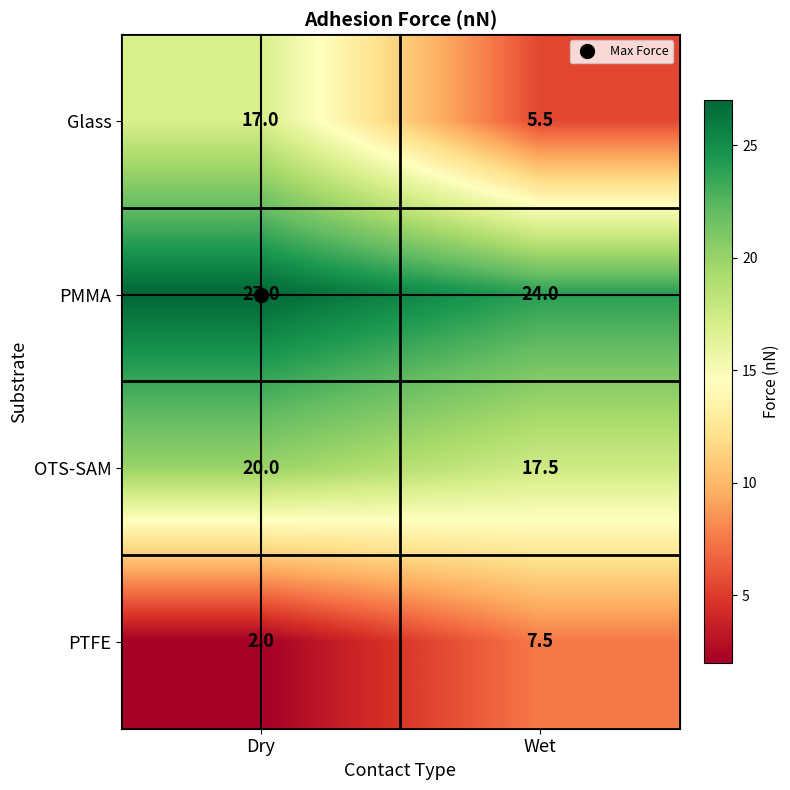

What is the lowest value of the PMMA series?

24.0